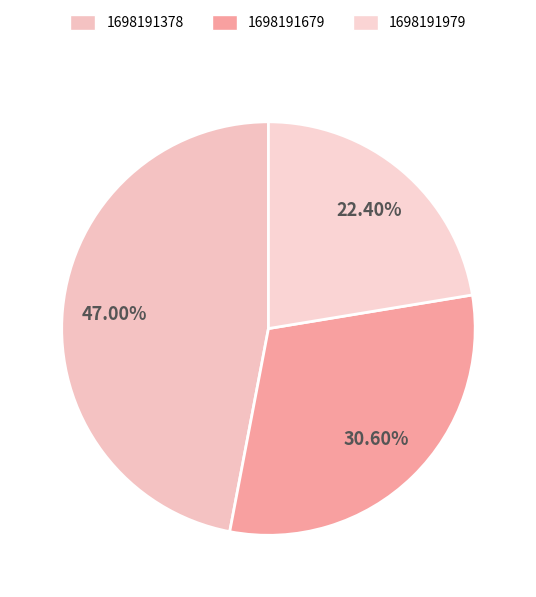

Rank the categories by value from highest to lowest.

1698191378, 1698191679, 1698191979